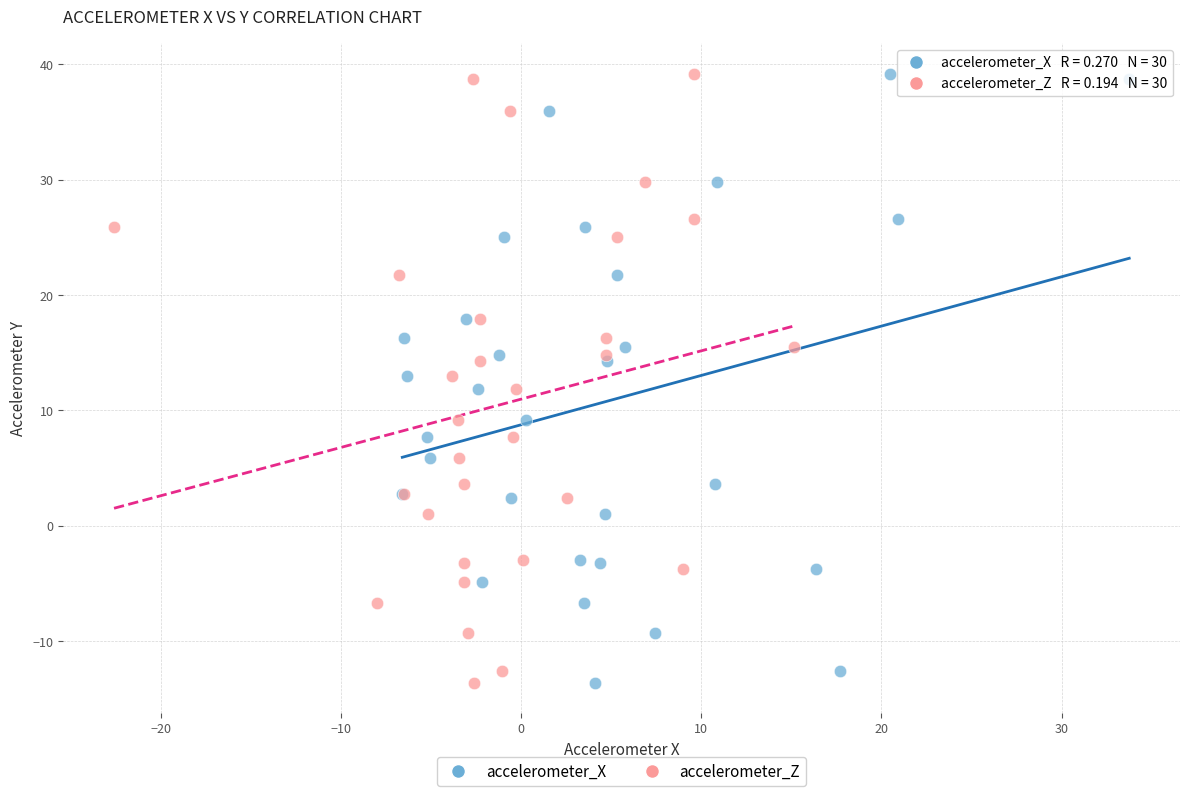

What are all the series names shown in the legend?

accelerometer_X, accelerometer_Z